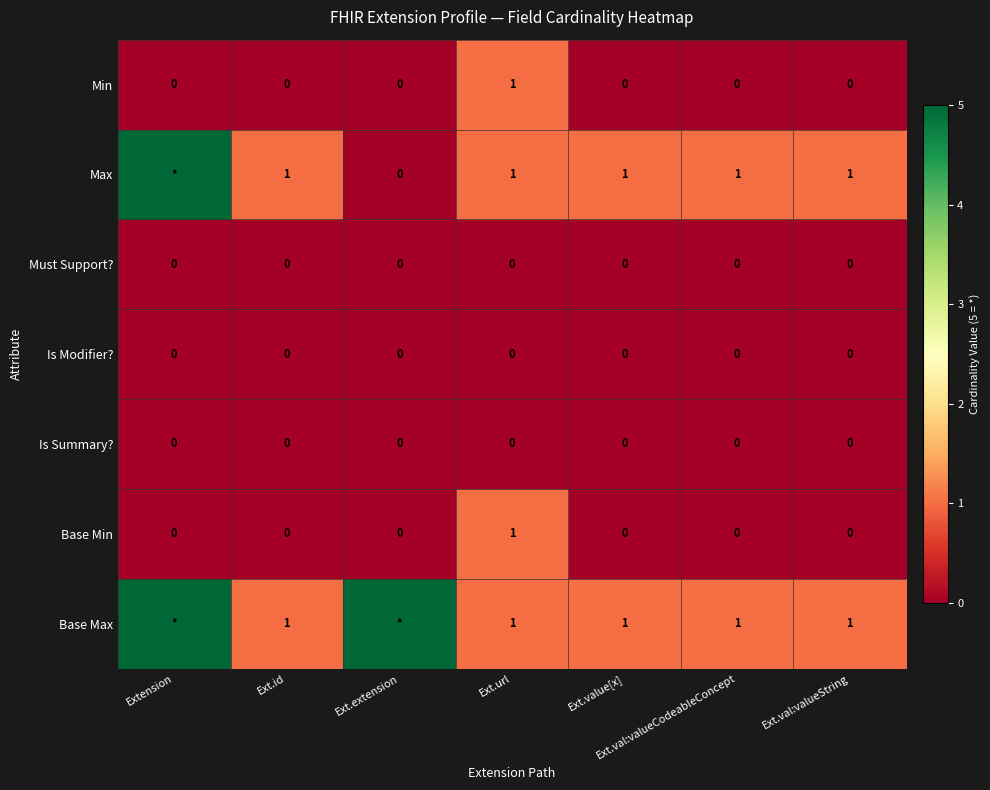

Is it true that Min equals 0 at Ext.val:valueString?

True